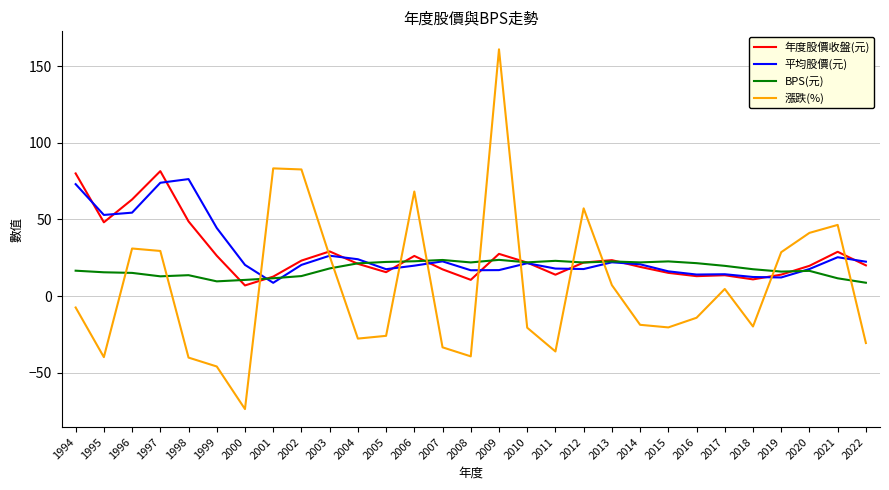

What value does the 平均股價(元) series have at 2008?

16.8